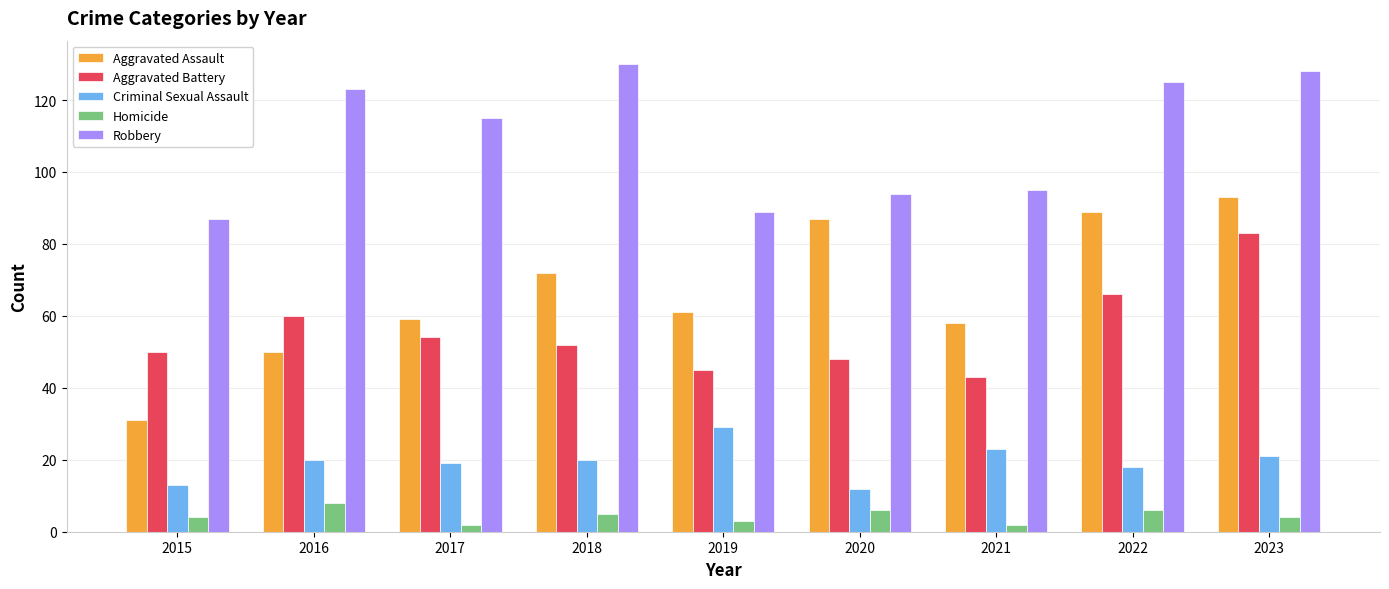

The value of Robbery at 2018 is 178. True or false?

False